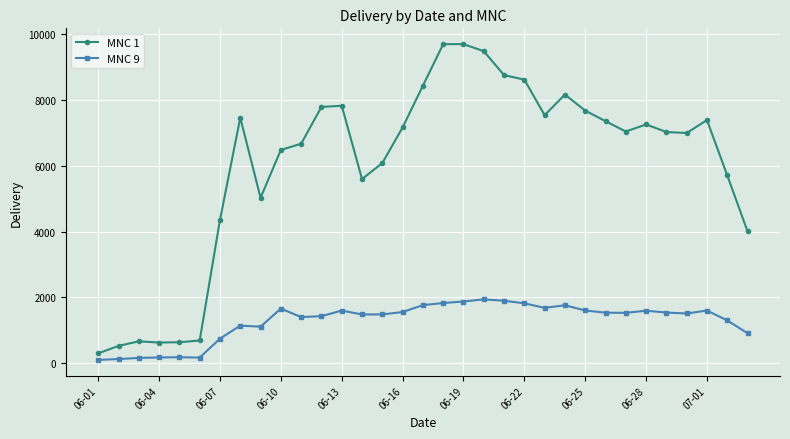

True or false: MNC 1 has more than 1 points higher than both neighbors.

True